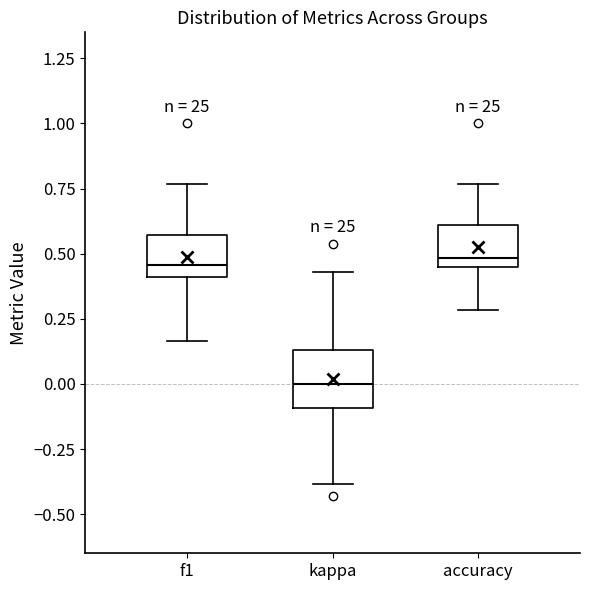

Reading left to right, read every box against the y-axis: the position of its median line, the range the box covers, and the ends of its whiskers. The values are not printed on the chart, so give them approximately, as read against the axis.

f1: median 0.45, box 0.40 to 0.55, whiskers 0.15 to 0.75
kappa: median 0.00, box -0.10 to 0.15, whiskers -0.40 to 0.45
accuracy: median 0.50, box 0.45 to 0.60, whiskers 0.30 to 0.75